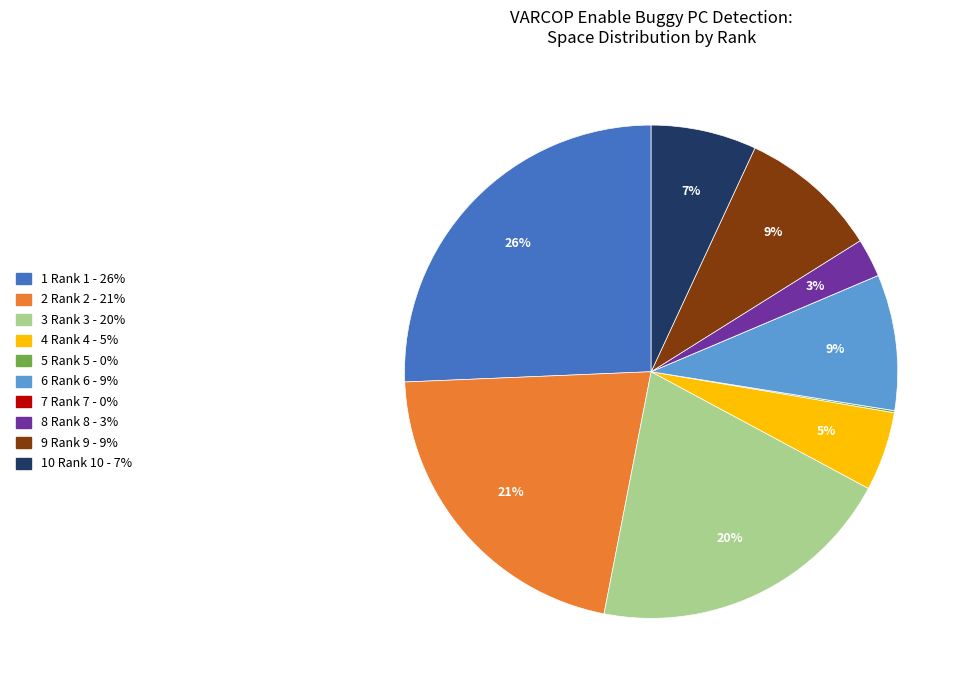

To the nearest percent, what is the average slice percentage?

10%